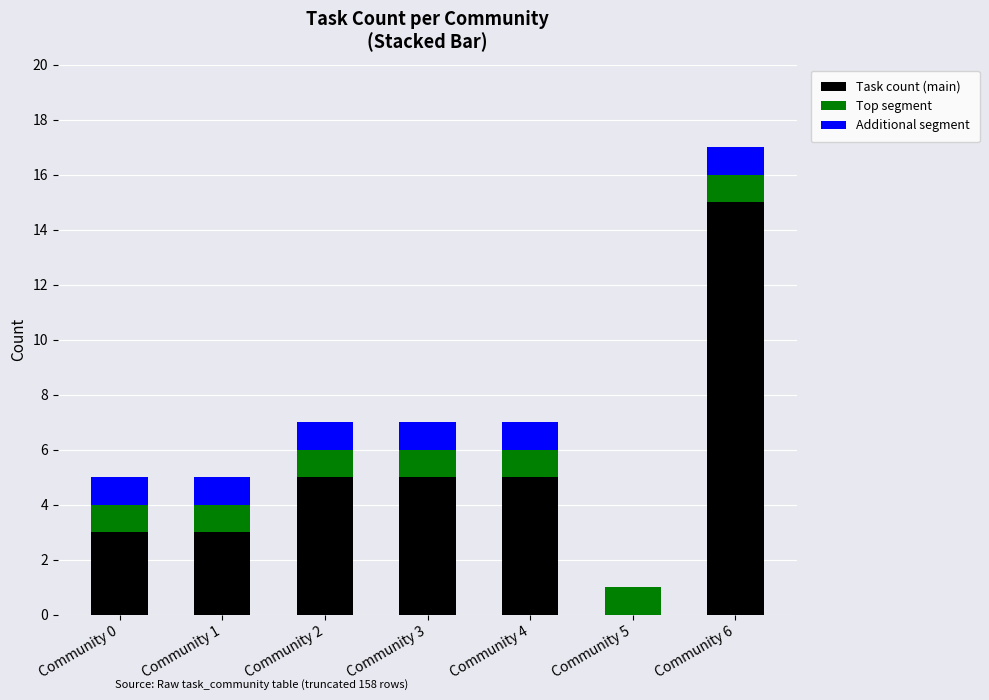

What is the sum of all Task count (main) values?

36